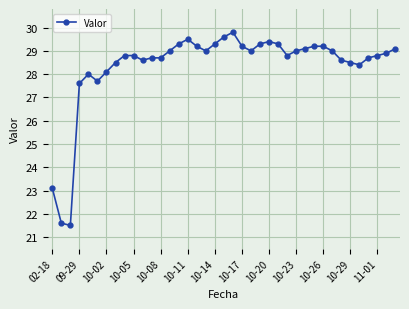

What is the value of the 7th point from the left?

28.1